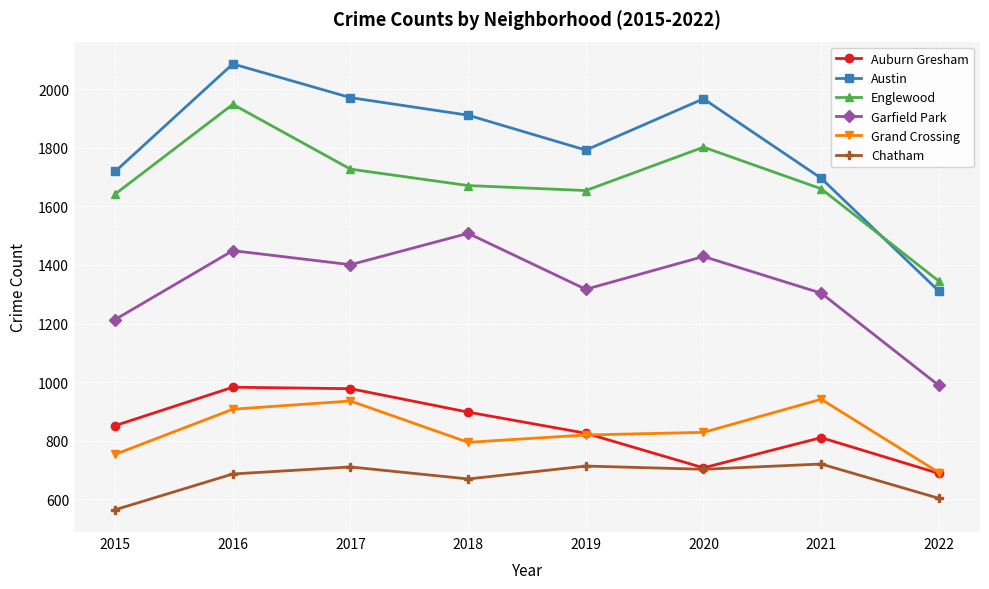

What is the value of the Garfield Park point at the 2nd from the left?

1449